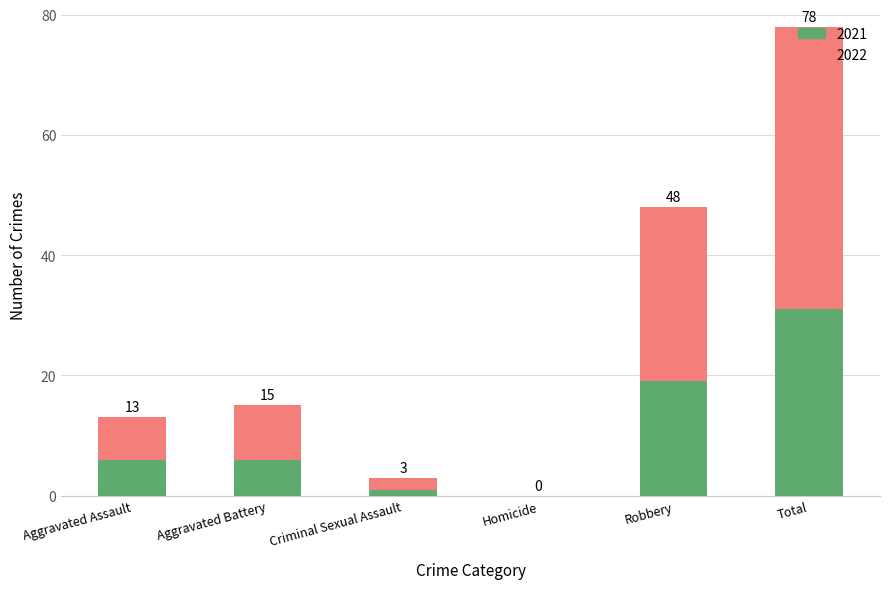

How many data points in 2021 are above 6?

2